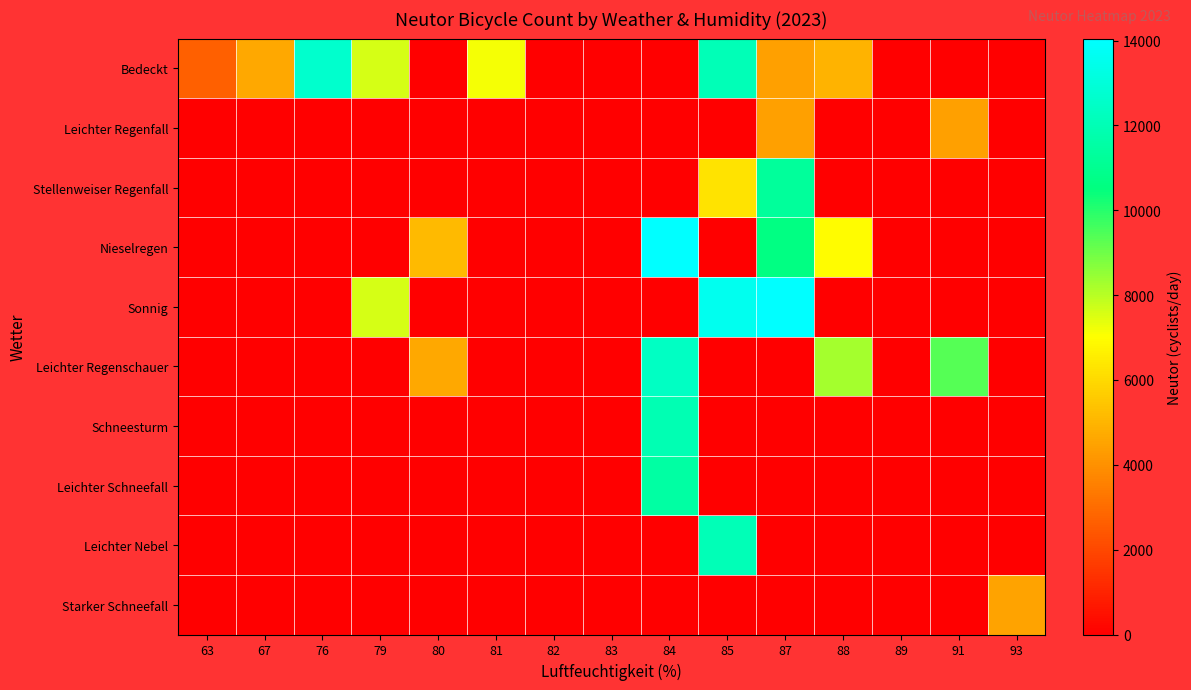

Reading left to right, extract all data points from this chart.

Bedeckt: 63=2637	67=4655	76=12669	79=7600	80=0	81=7154	82=0	83=0	84=0	85=12026	87=4412	88=4952	89=0	91=0	93=0
Leichter Regenfall: 63=0	67=0	76=0	79=0	80=0	81=0	82=0	83=0	84=0	85=0	87=4412	88=0	89=0	91=4412	93=0
Stellenweiser Regenfall: 63=0	67=0	76=0	79=0	80=0	81=0	82=0	83=0	84=0	85=6292	87=11293	88=0	89=0	91=0	93=0
Nieselregen: 63=0	67=0	76=0	79=0	80=5148	81=0	82=0	83=0	84=14048	85=0	87=10631	88=6939	89=0	91=0	93=0
Sonnig: 63=0	67=0	76=0	79=7600	80=0	81=0	82=0	83=0	84=0	85=13559	87=14048	88=0	89=0	91=0	93=0
Leichter Regenschauer: 63=0	67=0	76=0	79=0	80=4655	81=0	82=0	83=0	84=12391	85=0	87=0	88=8236	89=0	91=9354	93=0
Schneesturm: 63=0	67=0	76=0	79=0	80=0	81=0	82=0	83=0	84=11939	85=0	87=0	88=0	89=0	91=0	93=0
Leichter Schneefall: 63=0	67=0	76=0	79=0	80=0	81=0	82=0	83=0	84=11477	85=0	87=0	88=0	89=0	91=0	93=0
Leichter Nebel: 63=0	67=0	76=0	79=0	80=0	81=0	82=0	83=0	84=0	85=12026	87=0	88=0	89=0	91=0	93=0
Starker Schneefall: 63=0	67=0	76=0	79=0	80=0	81=0	82=0	83=0	84=0	85=0	87=0	88=0	89=0	91=0	93=4517